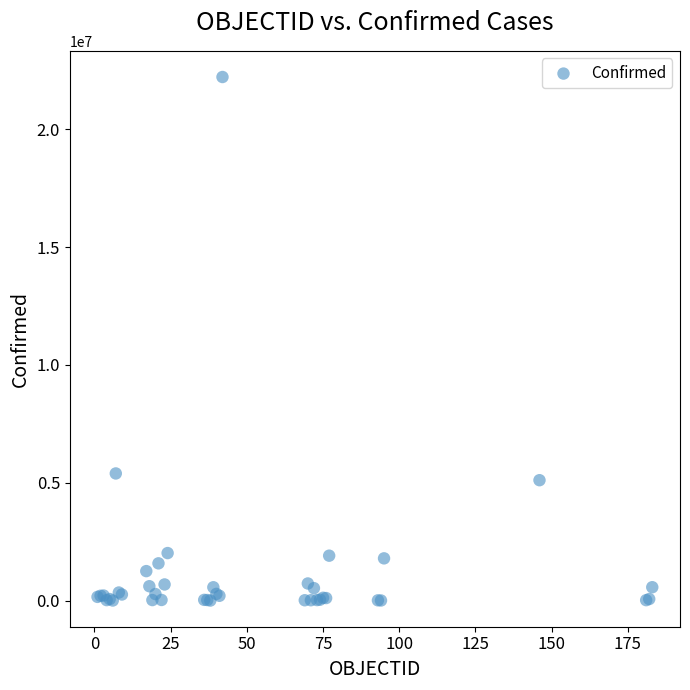

What Y value in the scatter plot is closest to 11109256?

5395044